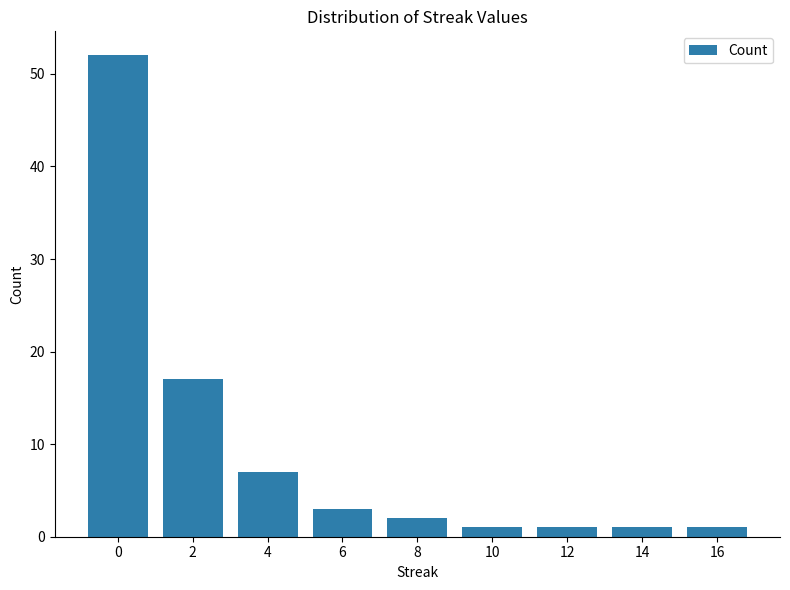

Reading left to right, what are all the values shown in this chart?

0=52	2=17	4=7	6=3	8=2	10=1	12=1	14=1	16=1